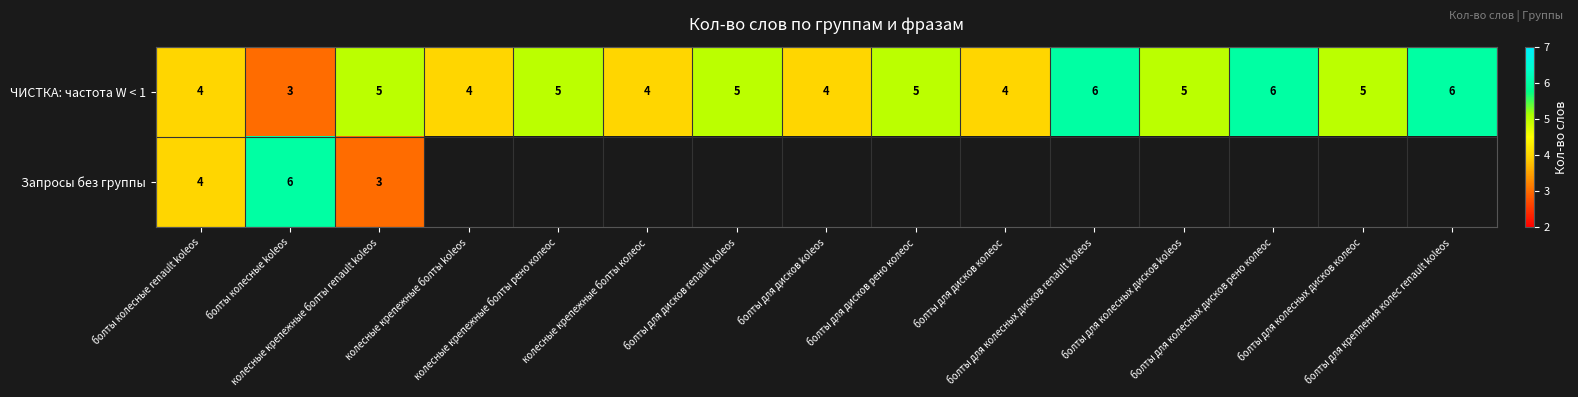

What is the maximum value for ЧИСТКА: частота W < 1?

6